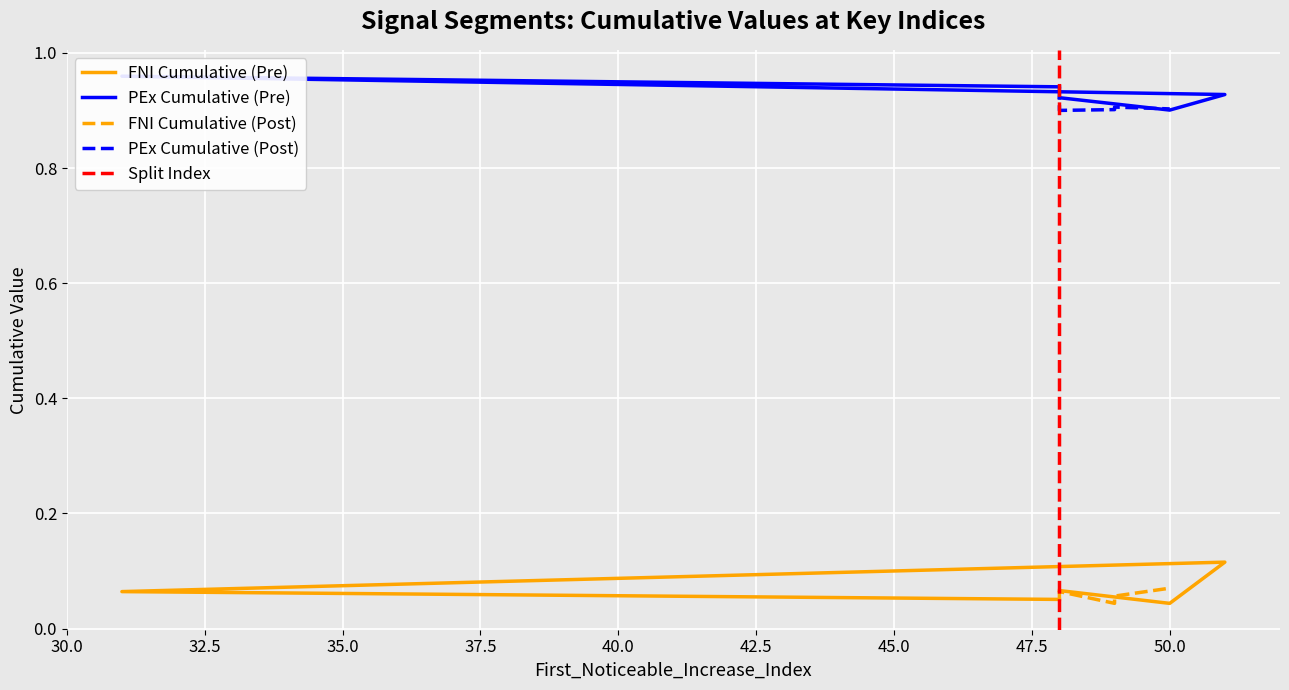

What is the label of the 8th point from the left?

49